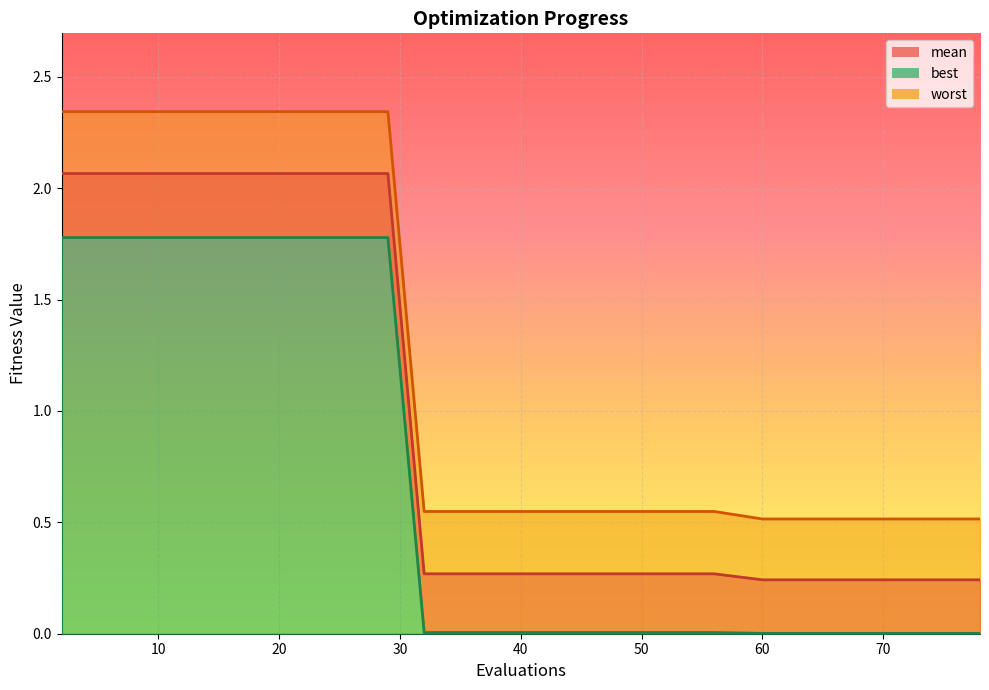

List the series in order of their peak value, lowest first.

best_line, mean_line, worst_line